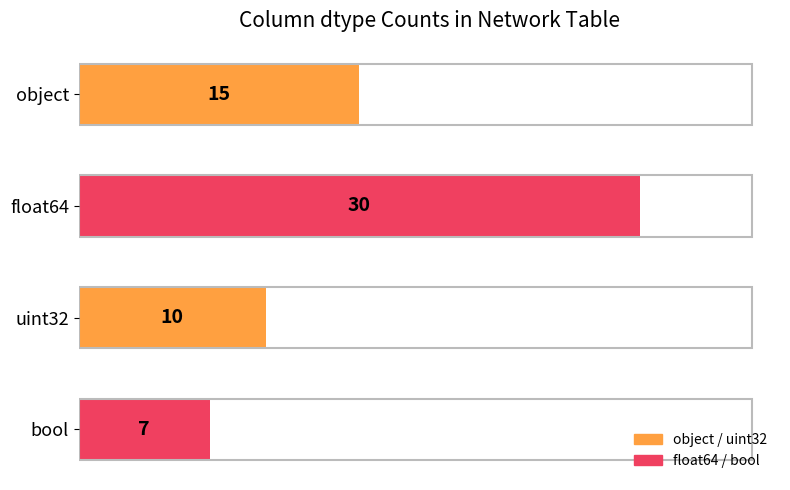

Rank the categories by value from lowest to highest.

bool, uint32, object, float64